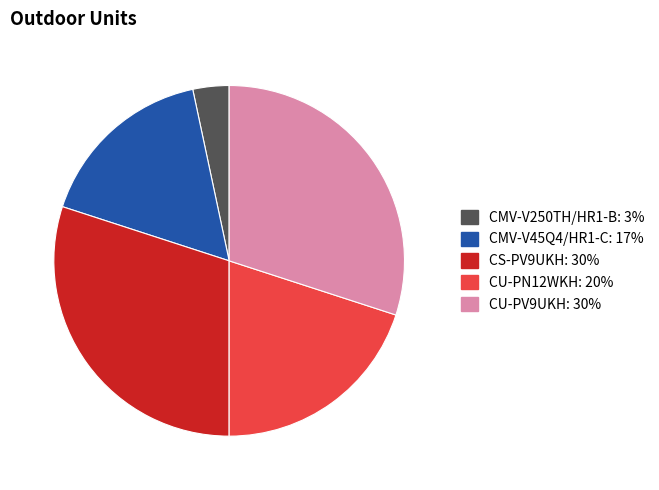

Is there any slice that represents more than half of the pie?

No